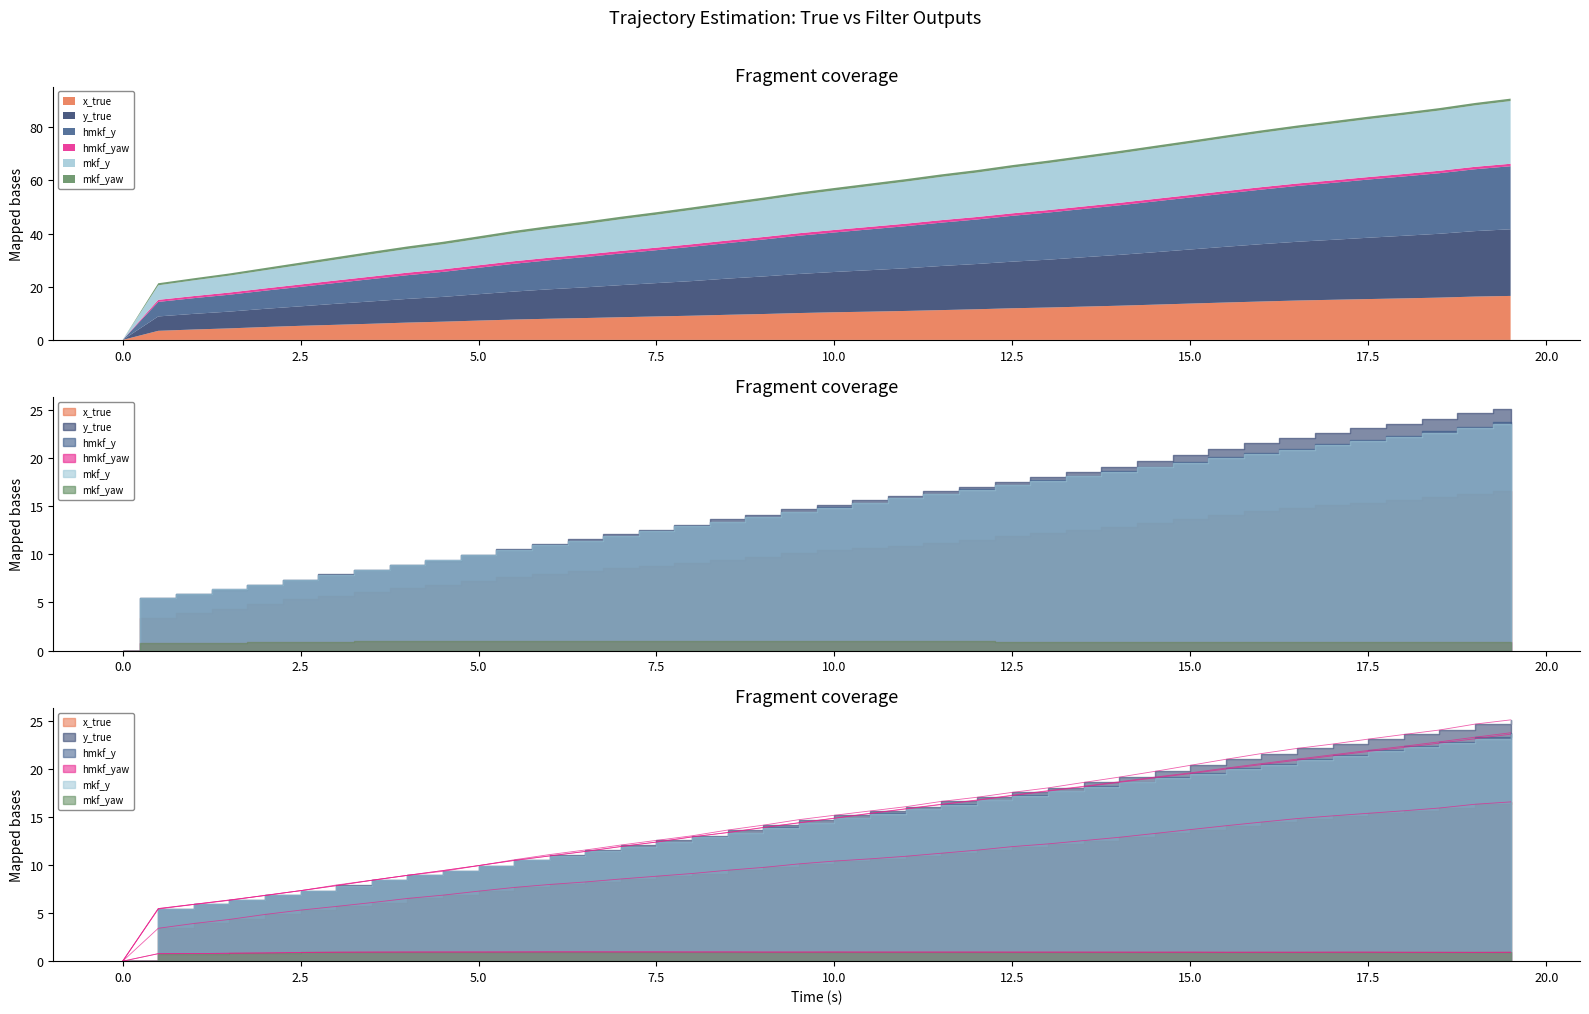

How many lines are shown in the chart?

6